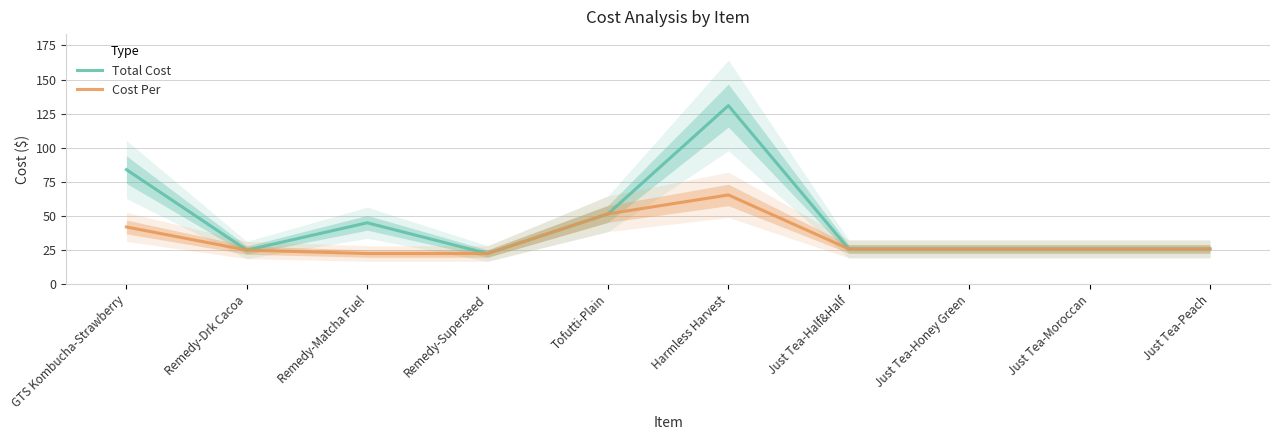

How many categories are shown in the chart?

10